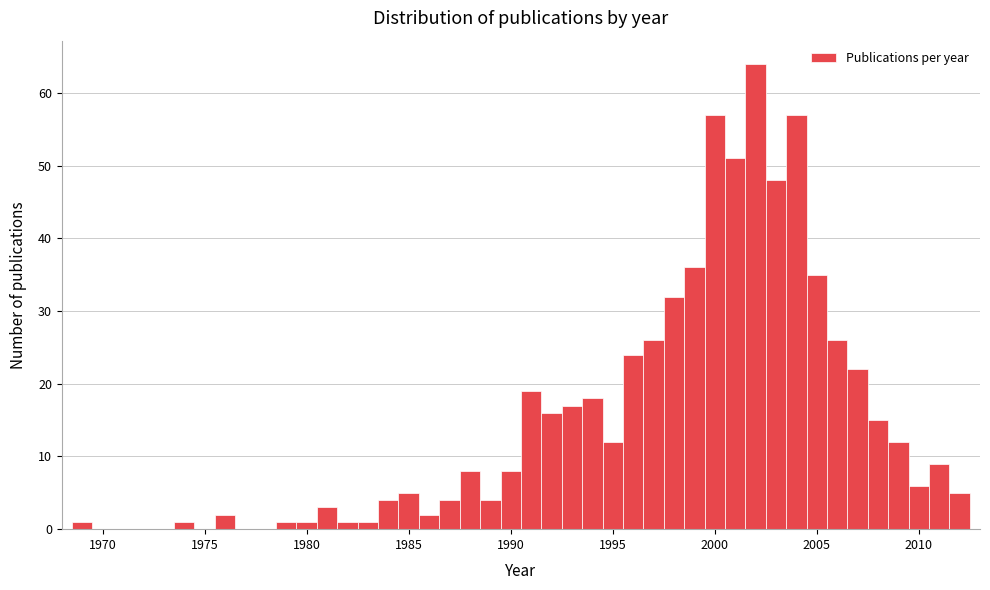

Around what value on the x-axis is the tallest bar? Give the approximate position of its centre, as read against the axis.

2002.0